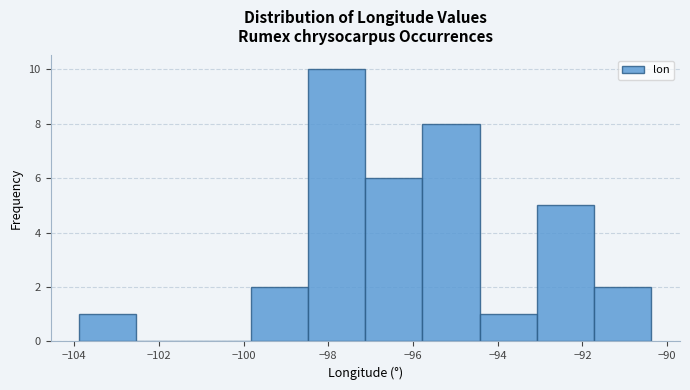

Reading left to right, transcribe this chart: for each bar, give the range it covers on the x-axis and its height. Neither the bar edges nor the heights are printed on the chart, so give them approximately, as read against the axes.

-103.8 to -102.6: 1
-102.6 to -101.2: 0
-101.2 to -99.8: 0
-99.8 to -98.4: 2
-98.4 to -97.2: 10
-97.2 to -95.8: 6
-95.8 to -94.4: 8
-94.4 to -93.0: 1
-93.0 to -91.8: 5
-91.8 to -90.4: 2